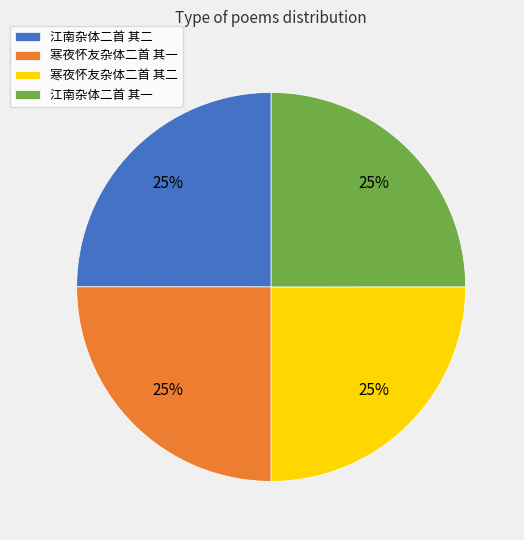

To the nearest percent, what is the combined percentage of 江南杂体二首 其二 and 寒夜怀友杂体二首 其一?

50%